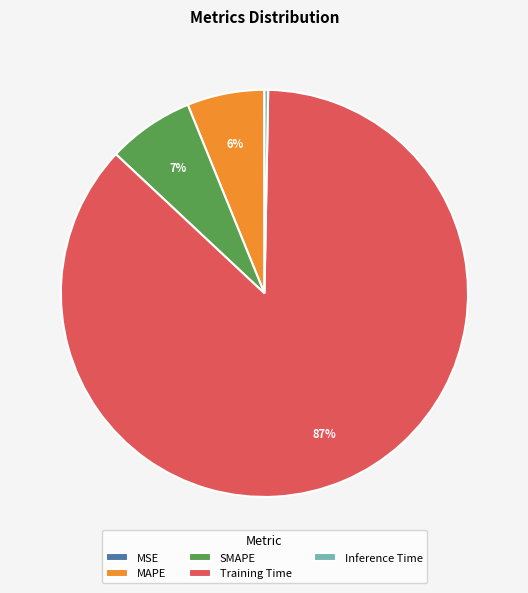

Does Inference Time account for over 50% of the chart?

No